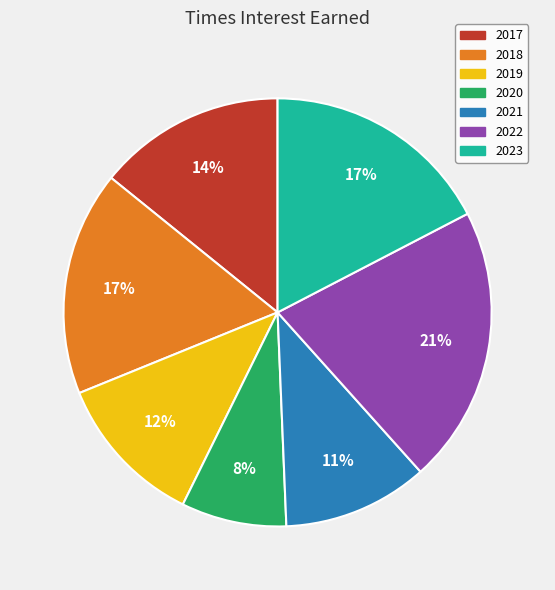

What is the ratio of the value at 2019 to the value at 2021?

1.1